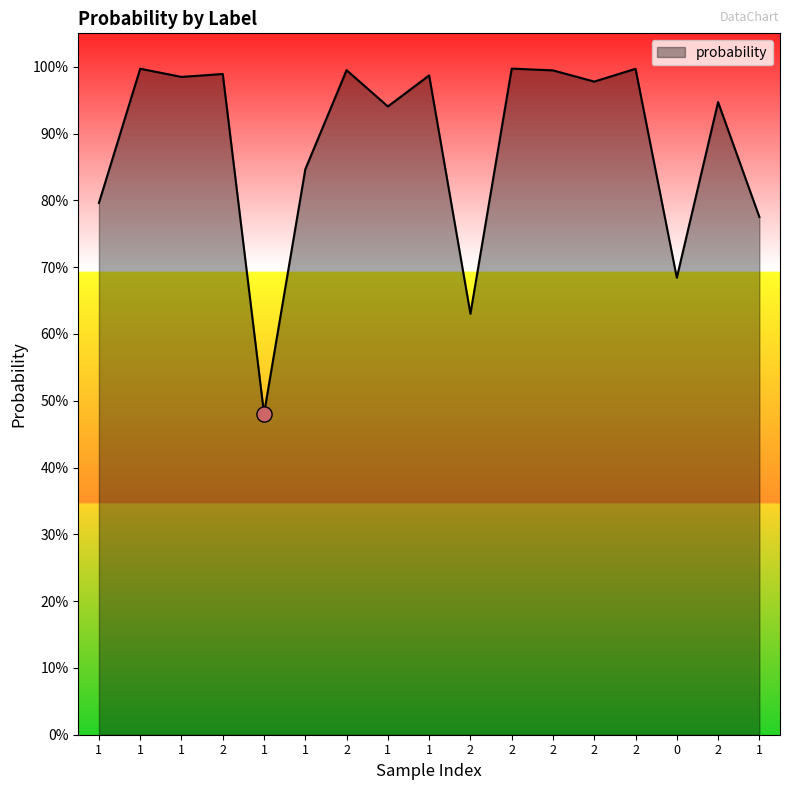

Between 2 and 1, which is larger?

2